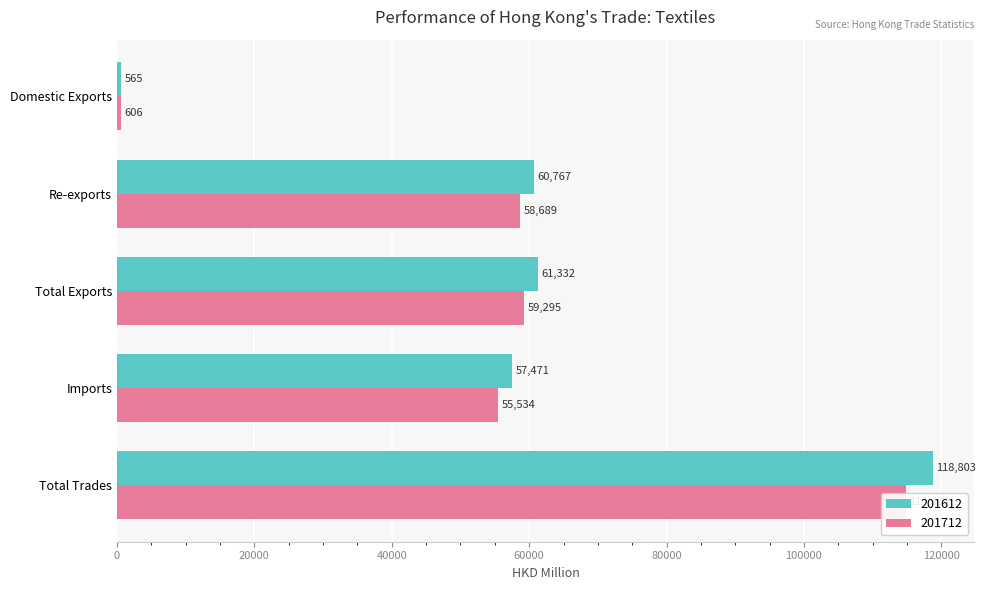

Reading left to right, transcribe all the data shown in this chart.

201612: Domestic Exports=564.9	Re-exports=60767.2	Total Exports=61332.1	Imports=57470.6	Total Trades=118802.8
201712: Domestic Exports=605.7	Re-exports=58689.1	Total Exports=59294.8	Imports=55533.9	Total Trades=114828.7